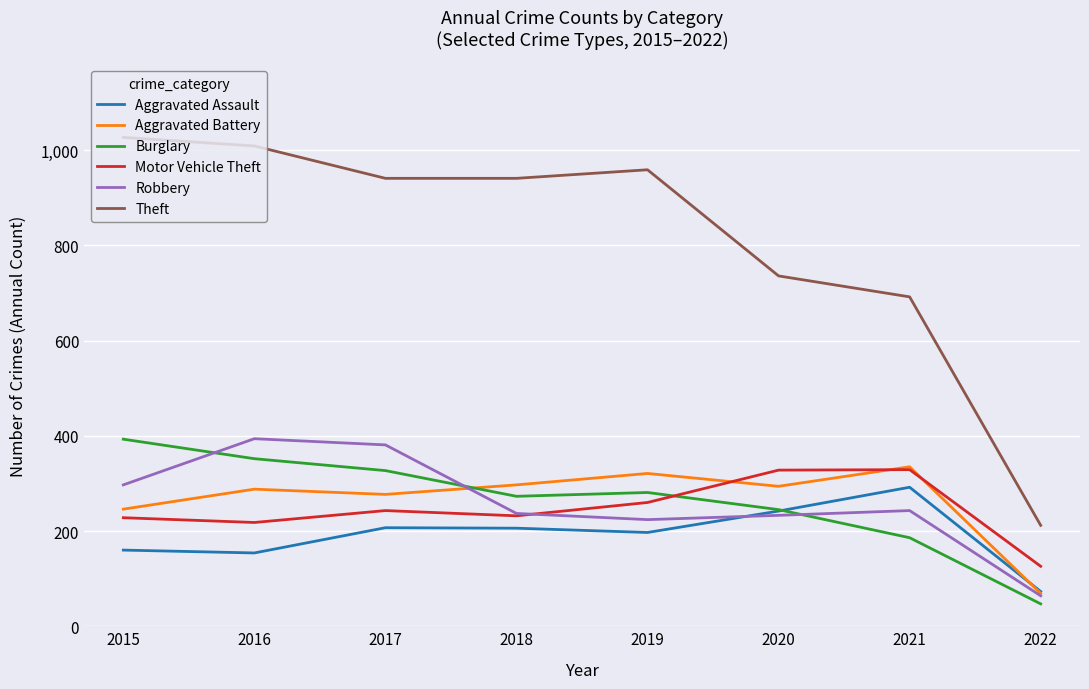

What is the total value across all series at 2017?

2376